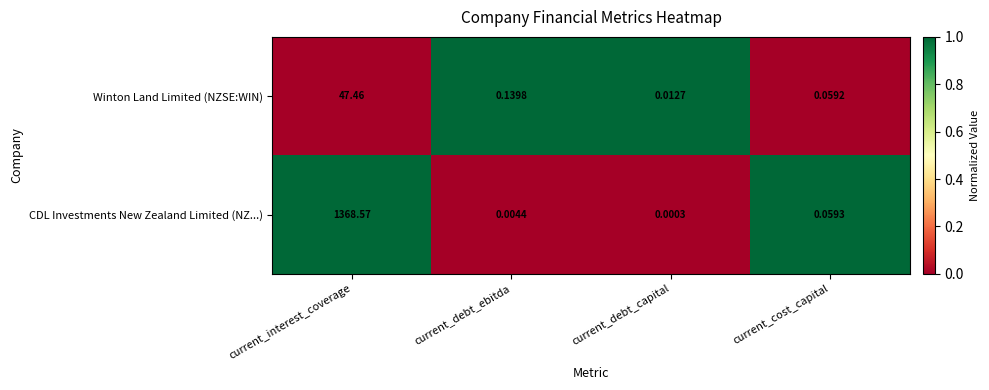

At how many categories does at least one series exceed 0?

4